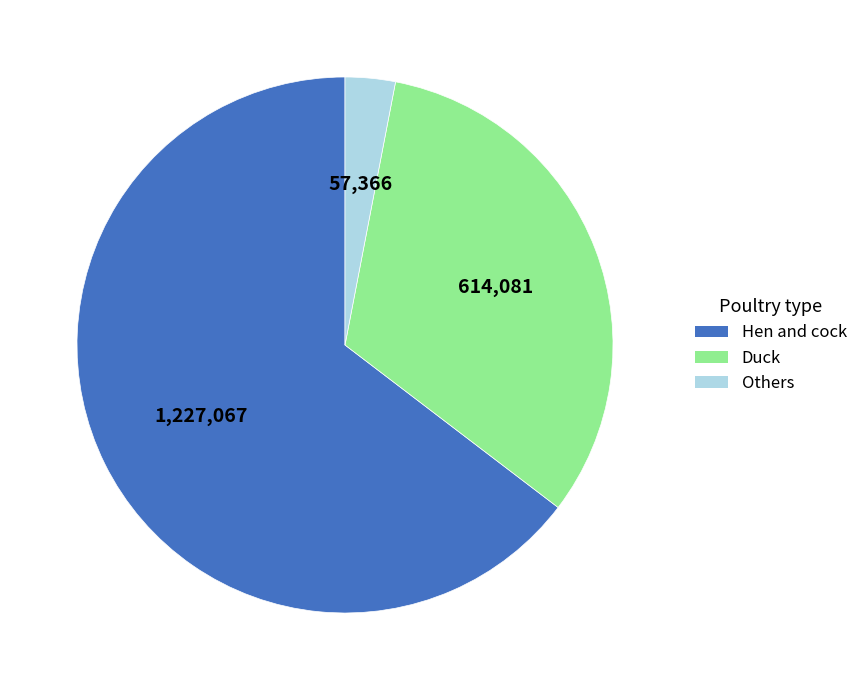

How many slices are in this pie chart?

3